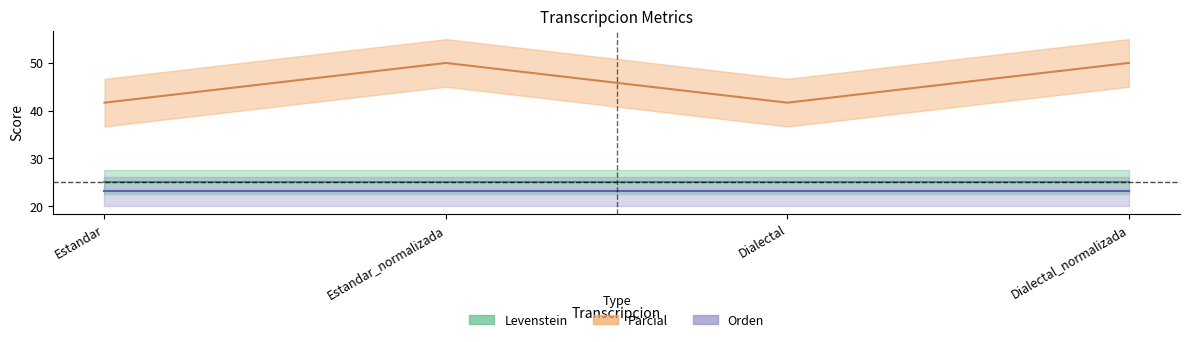

What is the maximum value for Levenstein?

25.0